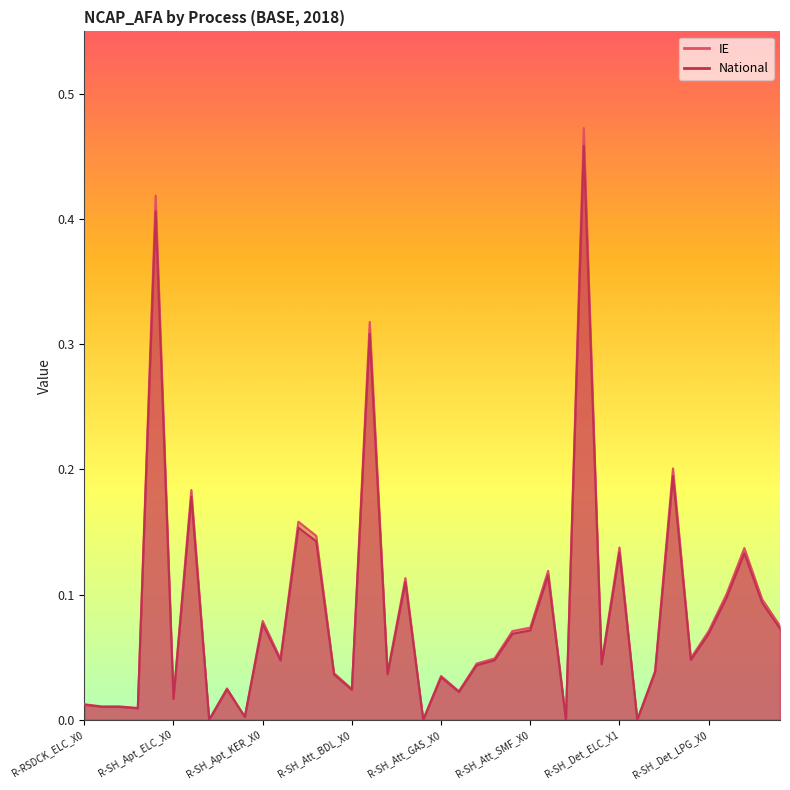

Rank the series by their average value, from highest to lowest.

IE, National